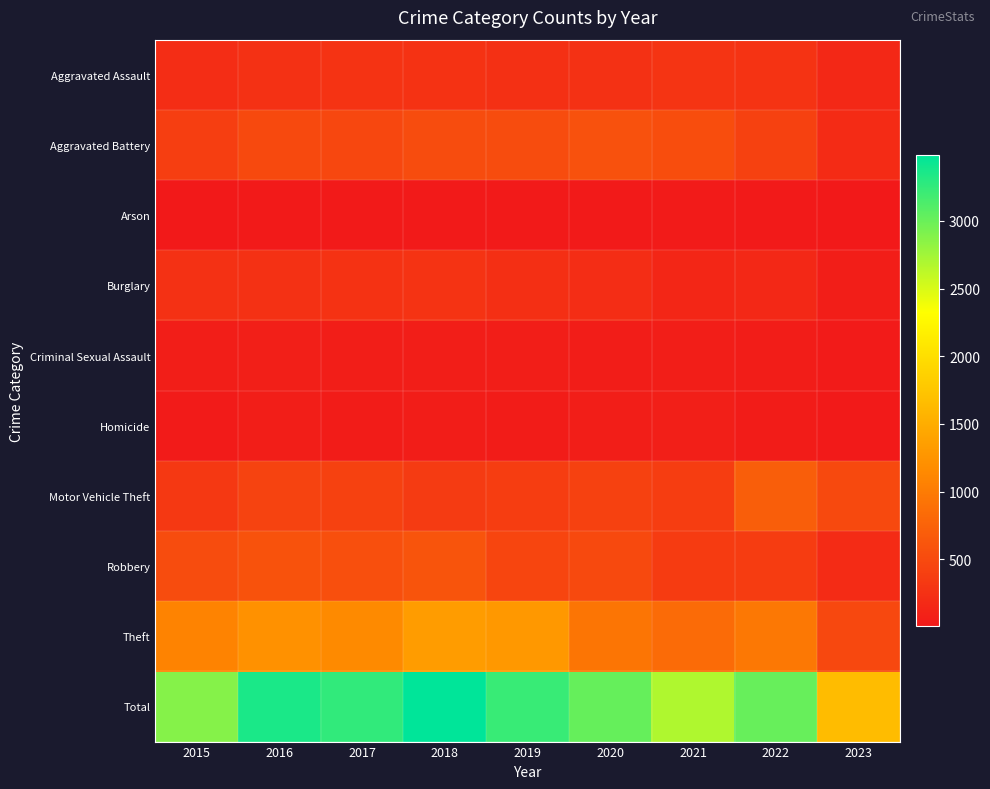

Which category has the highest value across all series?

2018